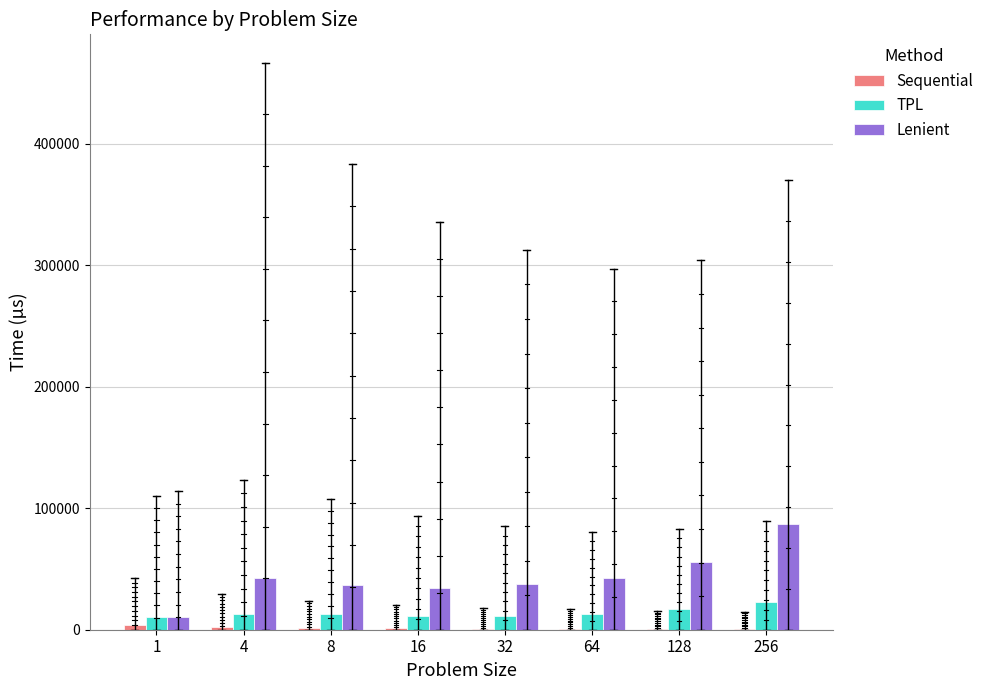

Which series has the largest total across all categories?

Lenient